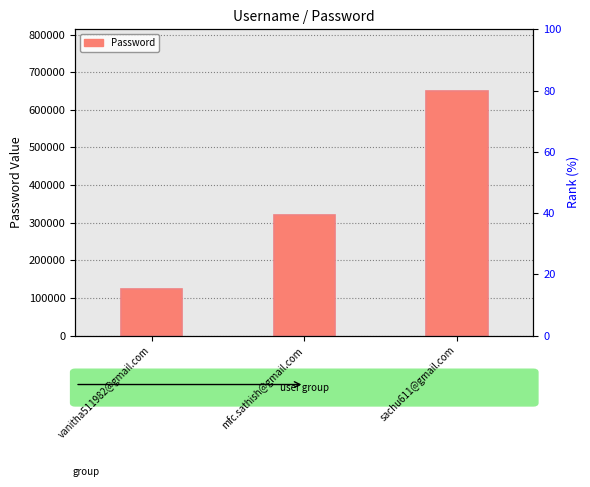

The value at mfc.sathish@gmail.com is 197261. True or false?

False